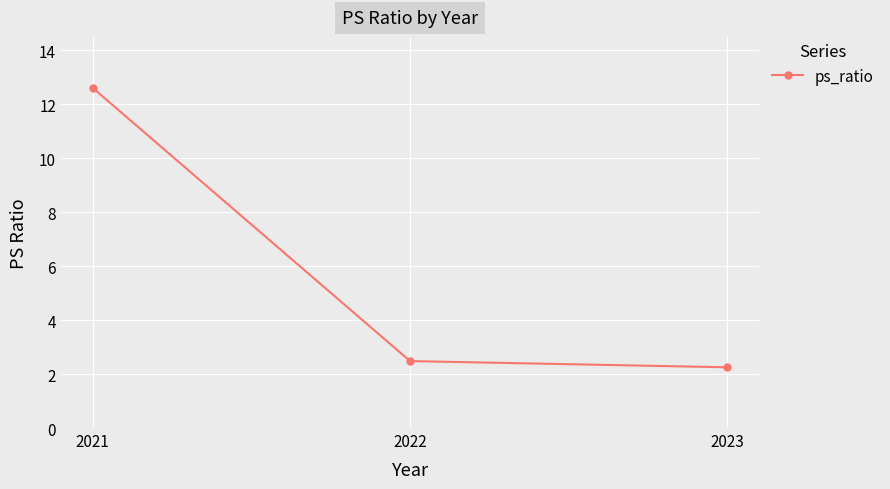

What is the greatest value displayed?

12.6